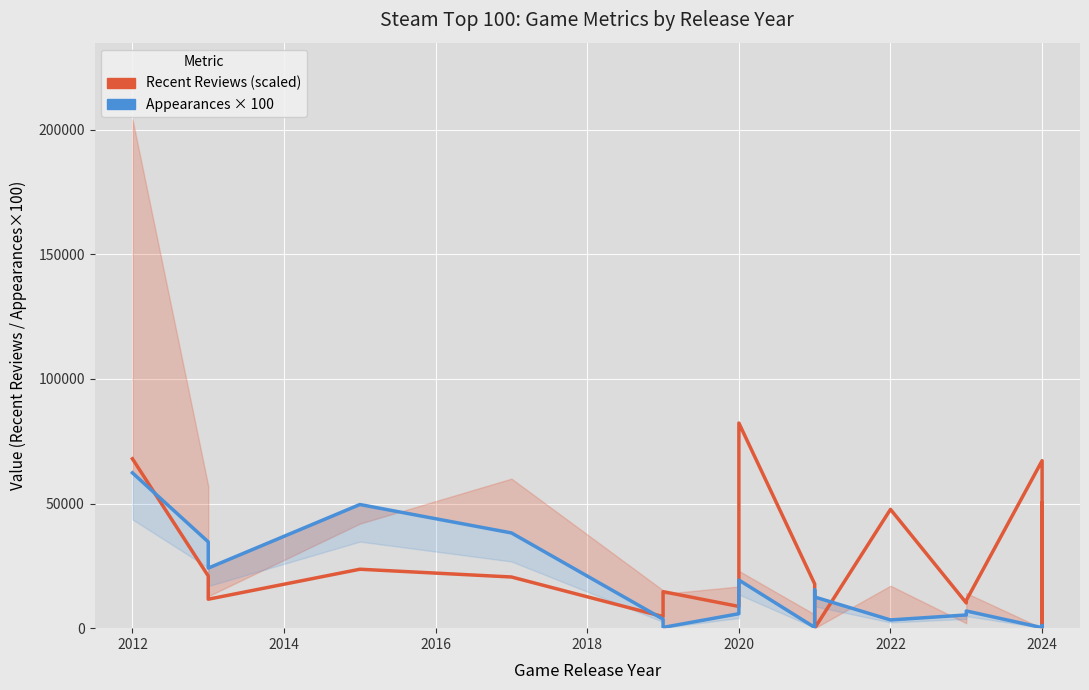

Which series ends up on top after the final intersection of Appearances × 100 and Recent Reviews (scaled)?

Recent Reviews (scaled)